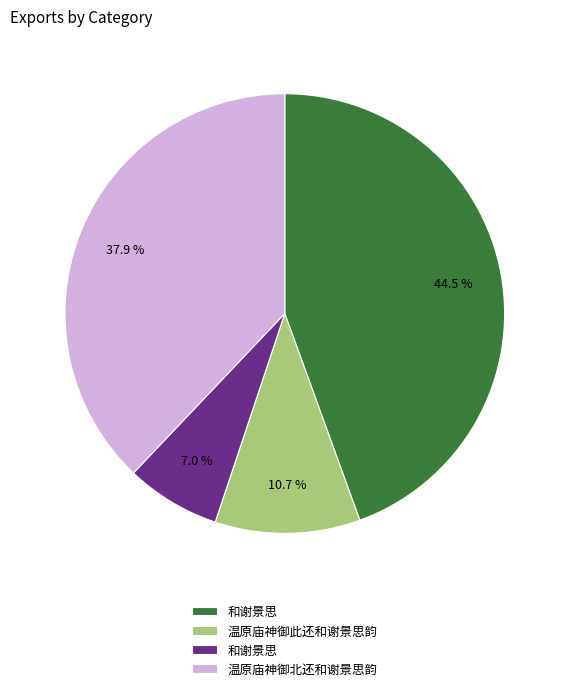

Is there a majority slice in this chart?

No